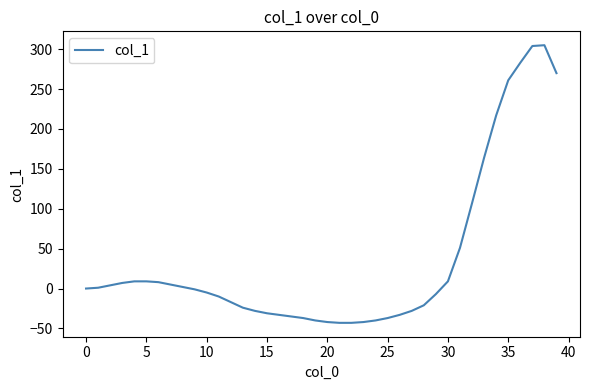

What is the difference between the maximum and minimum values?

348